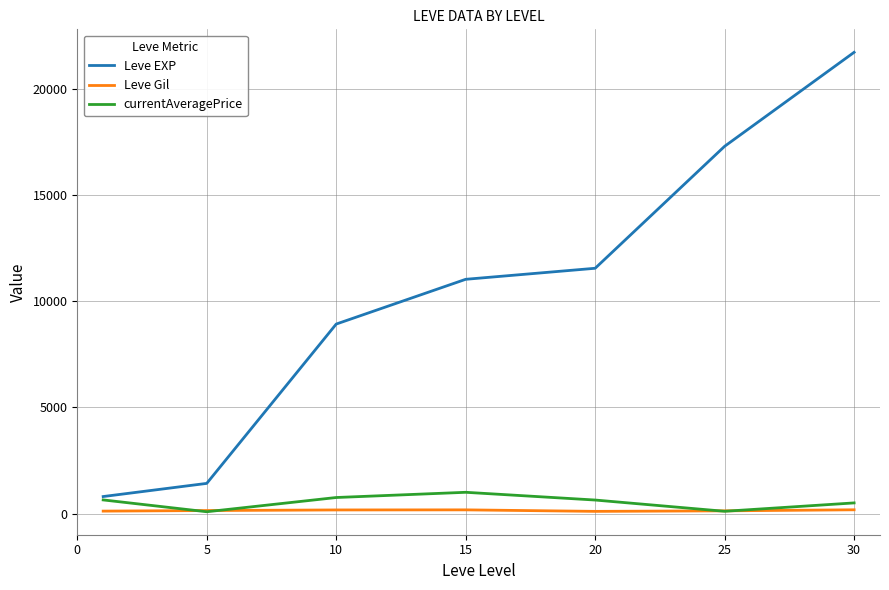

How many lines are shown in the chart?

3